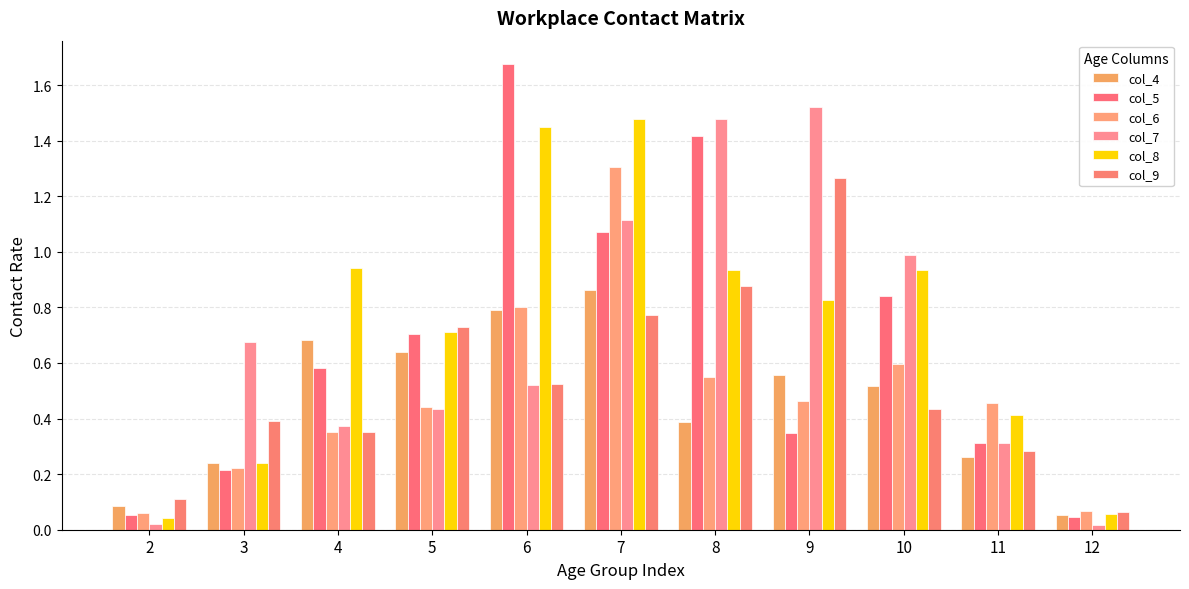

How many groups of bars are there?

11